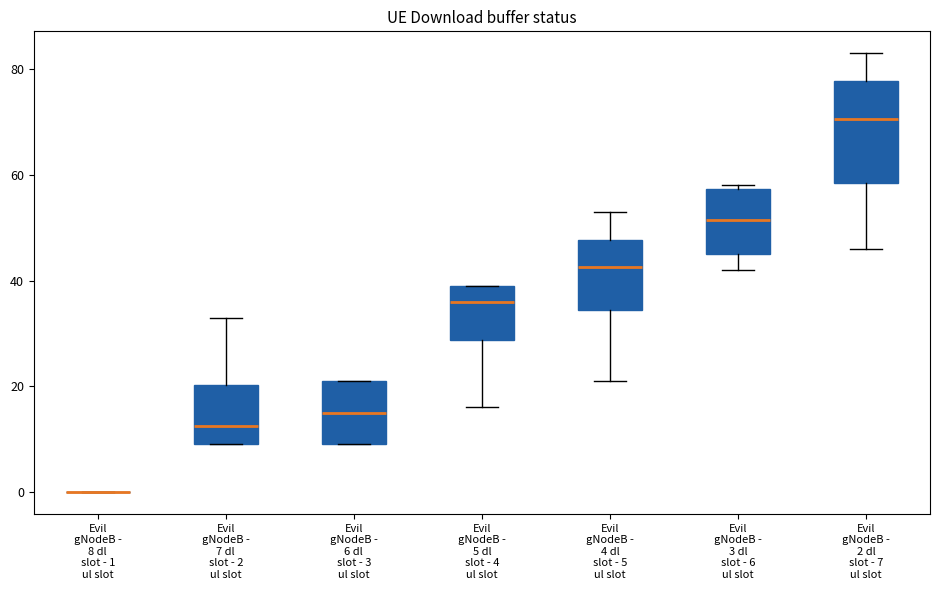

Where does the median line of the box for Evil gNodeB - 4 dl slot - 5 ul slot sit on the y-axis? The values are not printed on the chart, so give them approximately, as read against the axis.

42